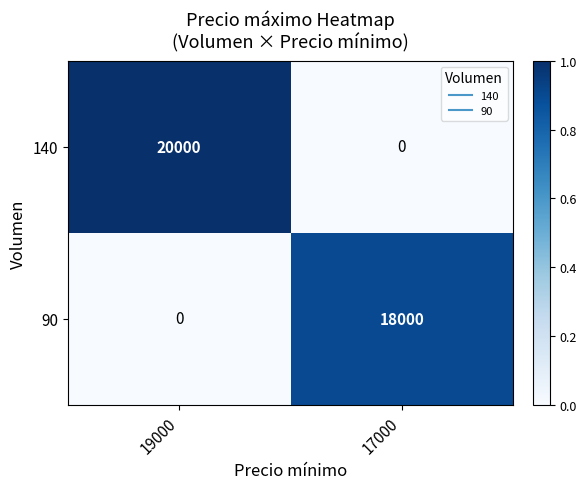

Which series has the largest total across all categories?

140